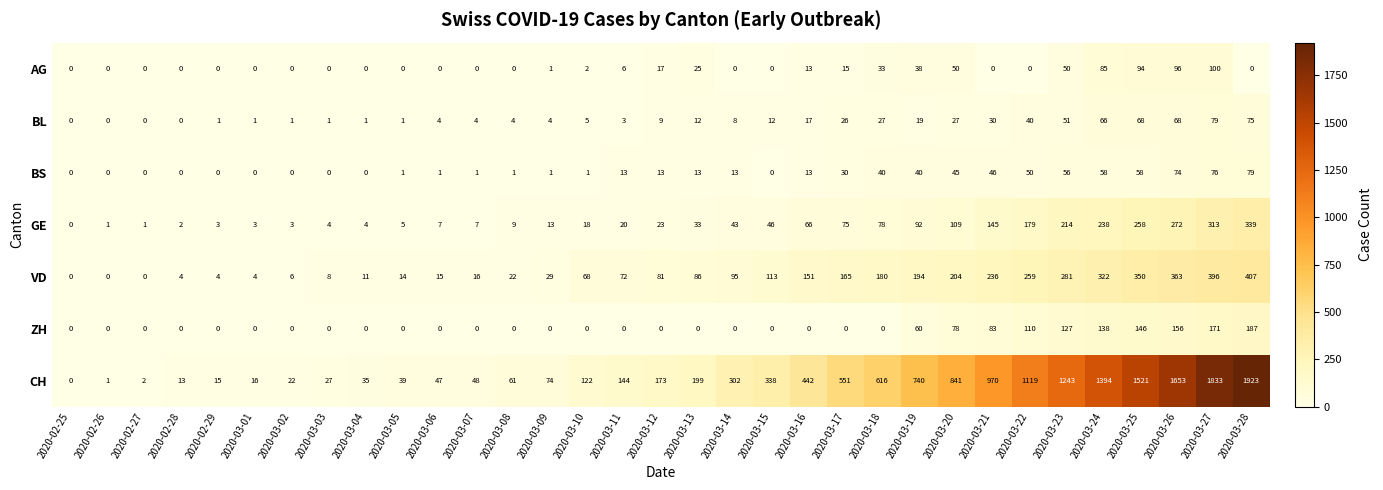

What is the maximum value shown in the chart?

1923